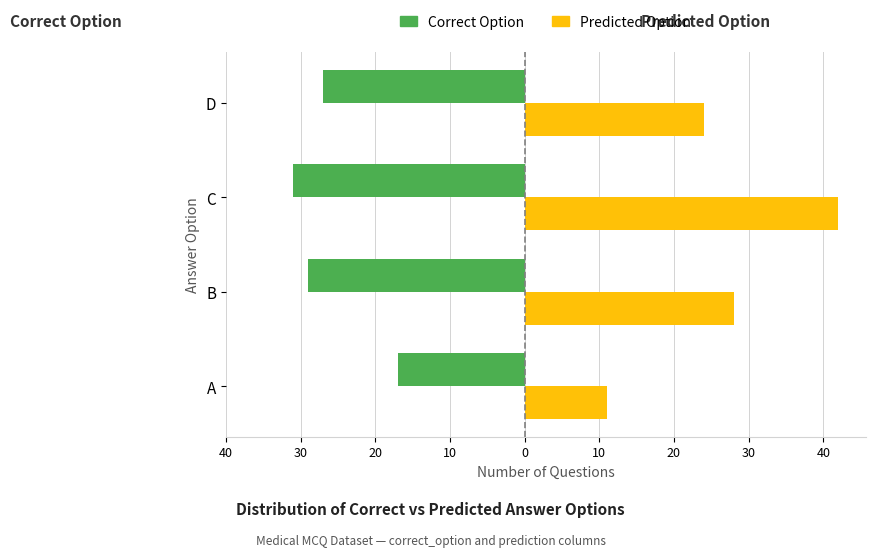

What is the maximum value shown in the chart?

42